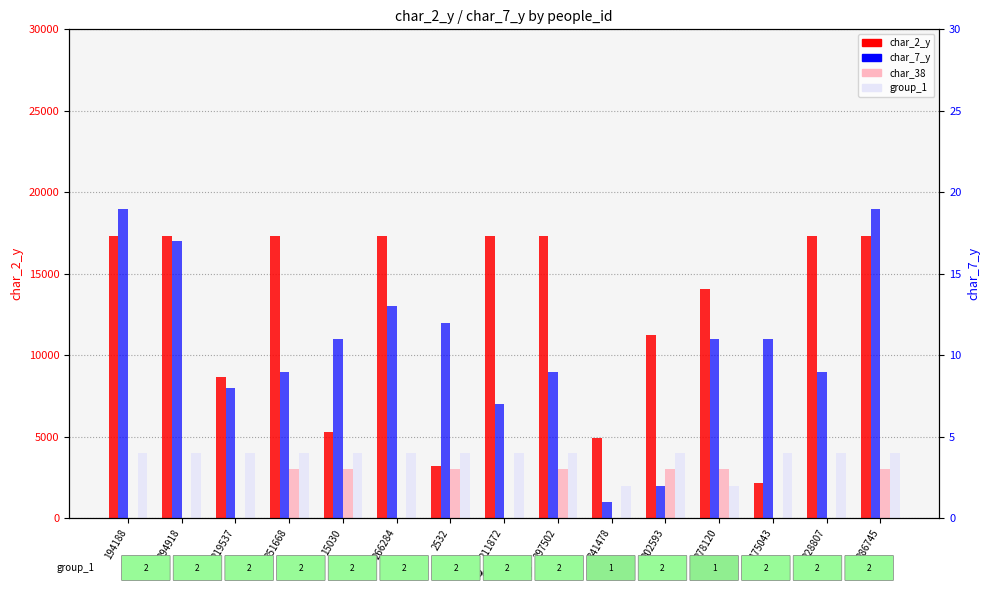

Does the chart contain stacked bars?

No